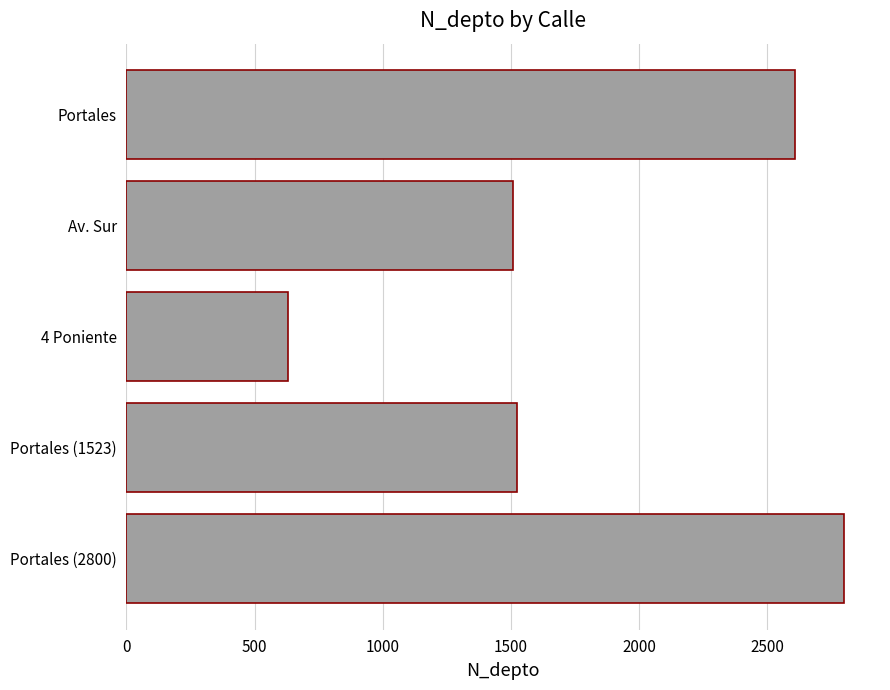

Are the bars grouped side by side (vs. stacked)?

No